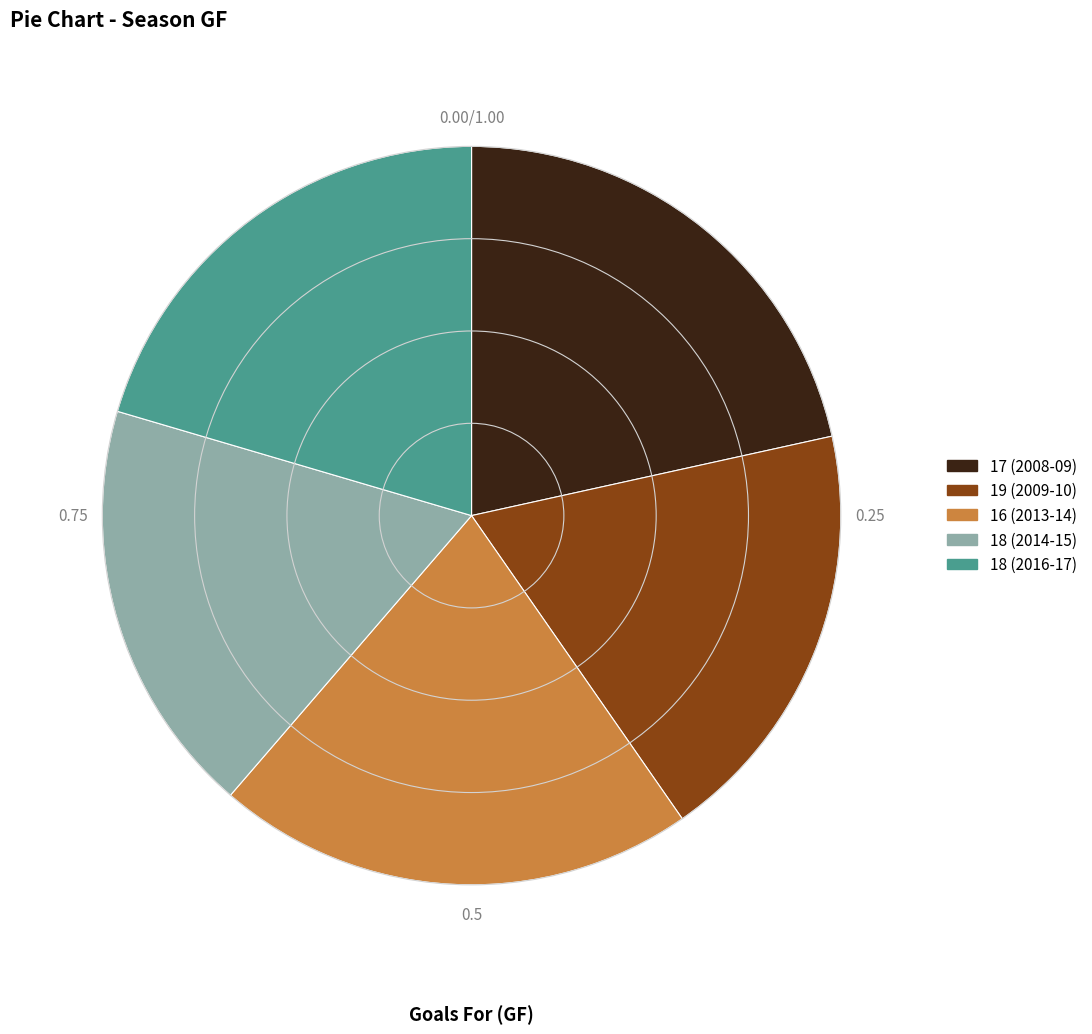

Combined, do 18 (2016-17) and 16 (2013-14) account for over 50%?

No